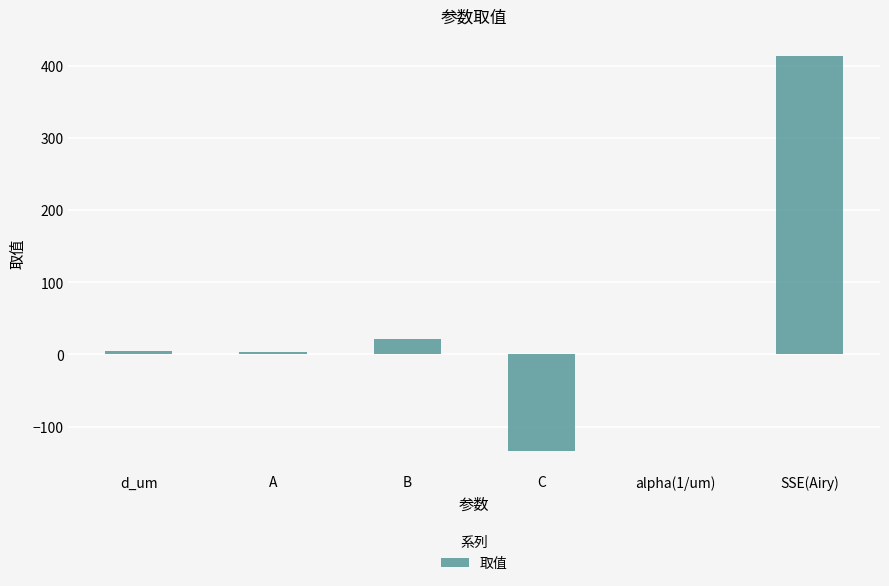

What is the change in value from B to alpha(1/um)?

-21.8